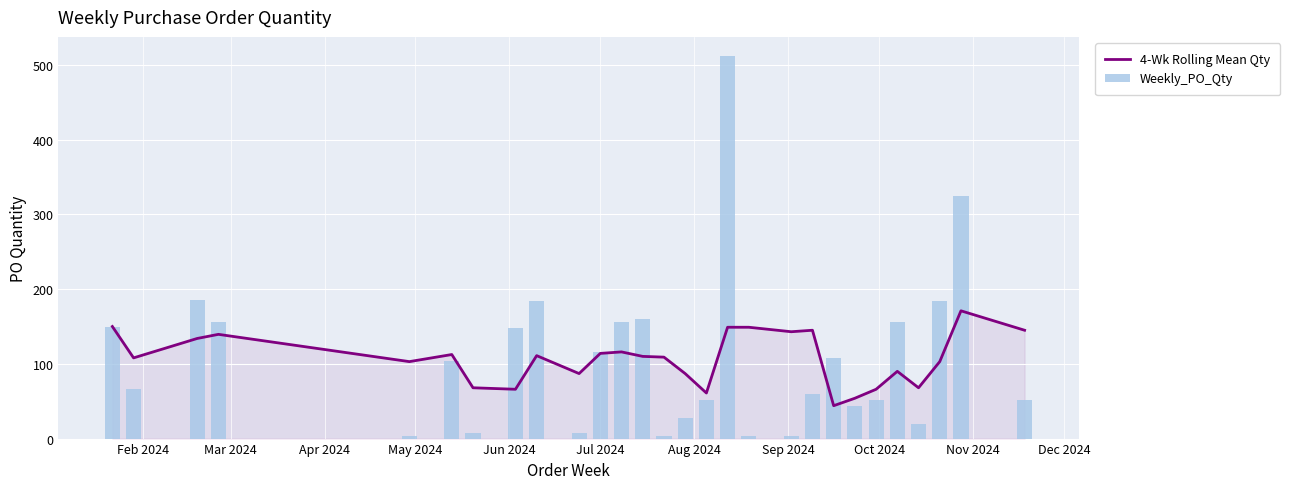

What is the greatest value displayed?

512.0